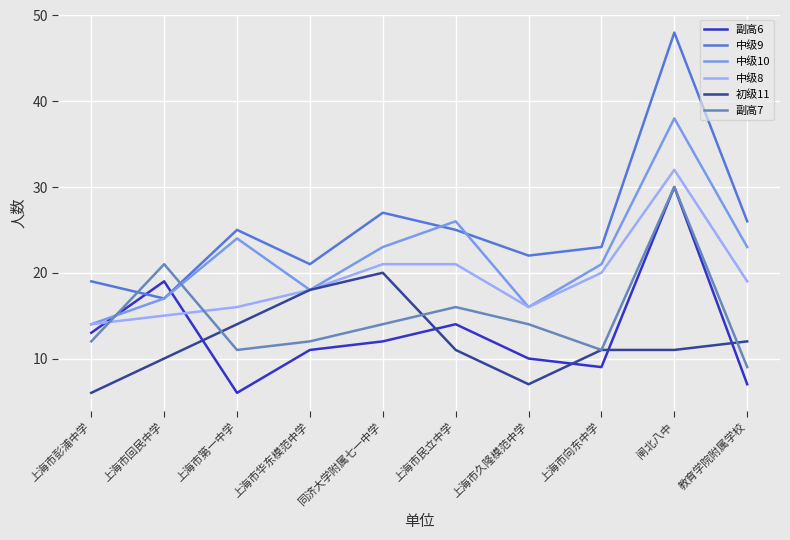

What is the difference between the 副高7 values at 上海市回民中学 and 上海市民立中学?

5